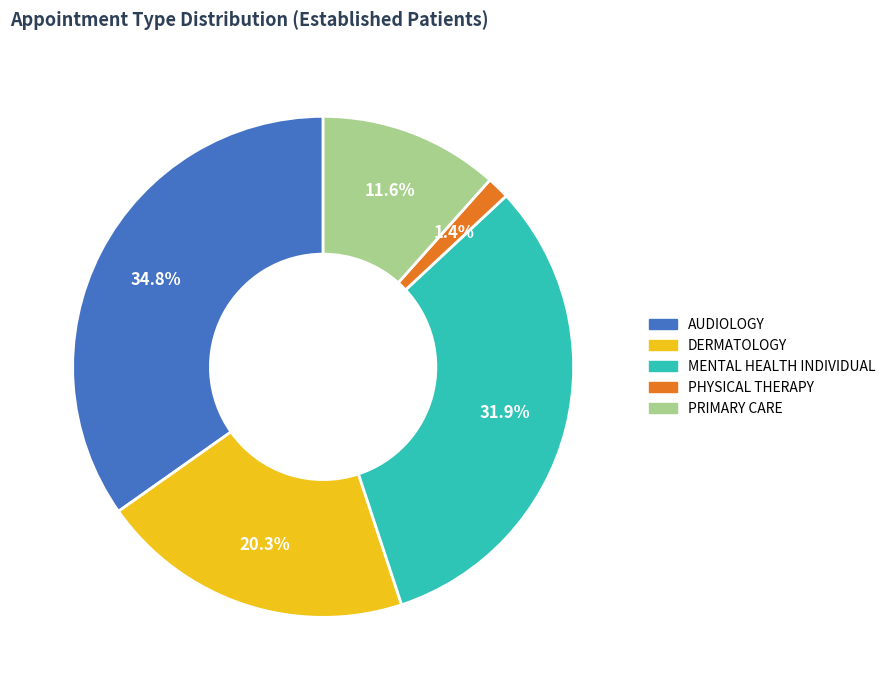

Is there any slice that represents more than half of the pie?

No